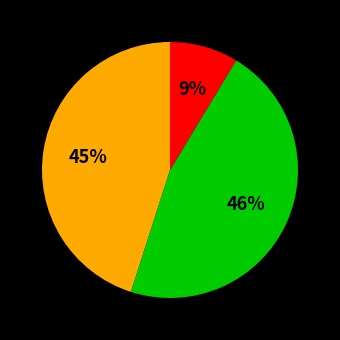

Is there a majority slice in this chart?

No